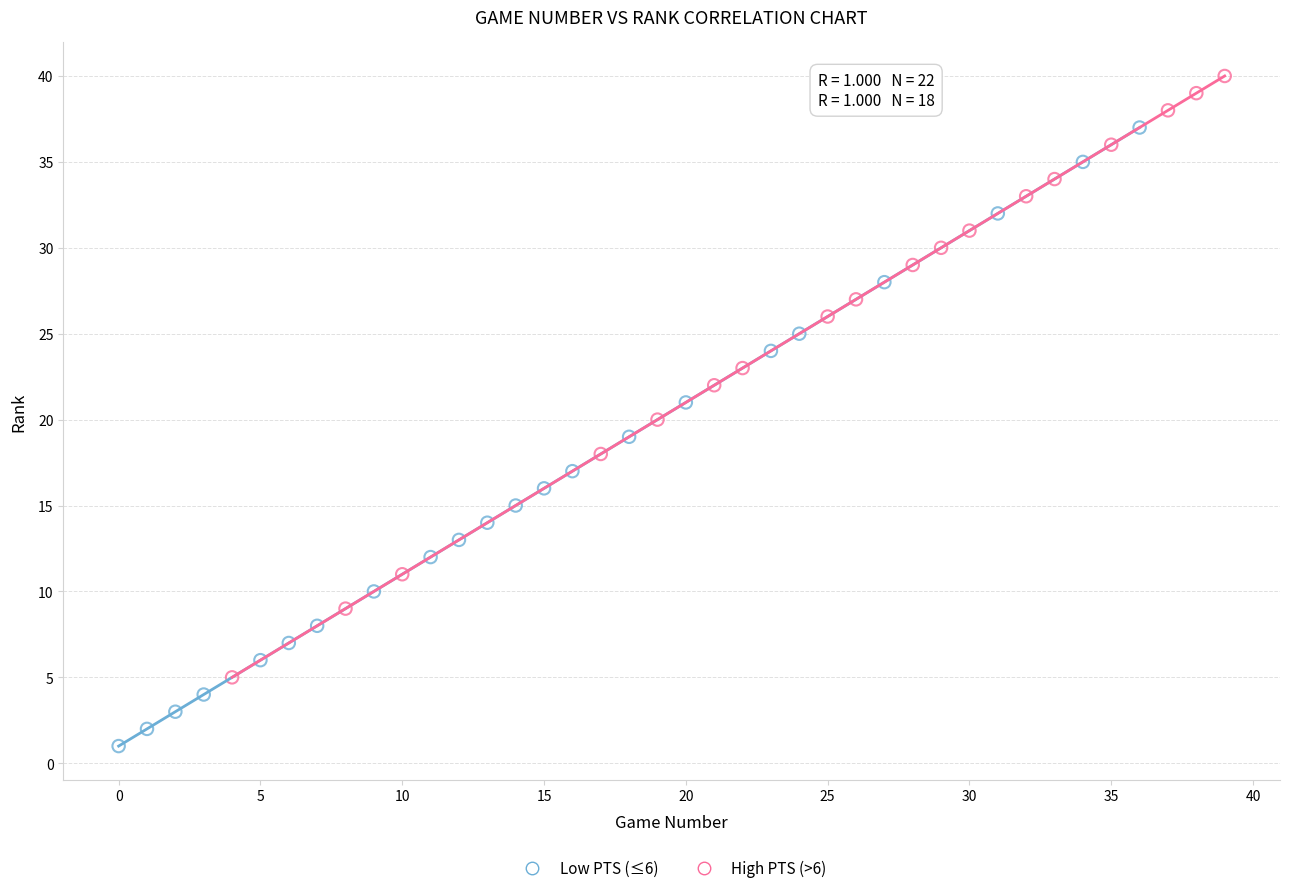

Which series reaches the minimum Y coordinate?

Low PTS (≤6)